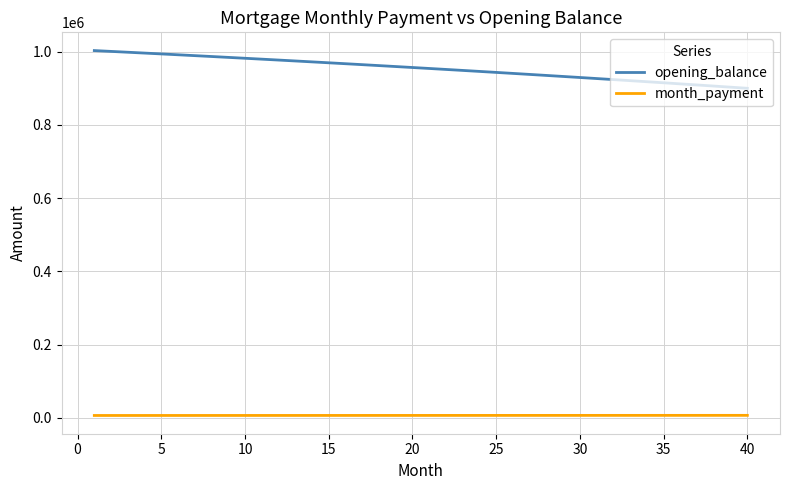

Which series has the largest total across all categories?

opening_balance